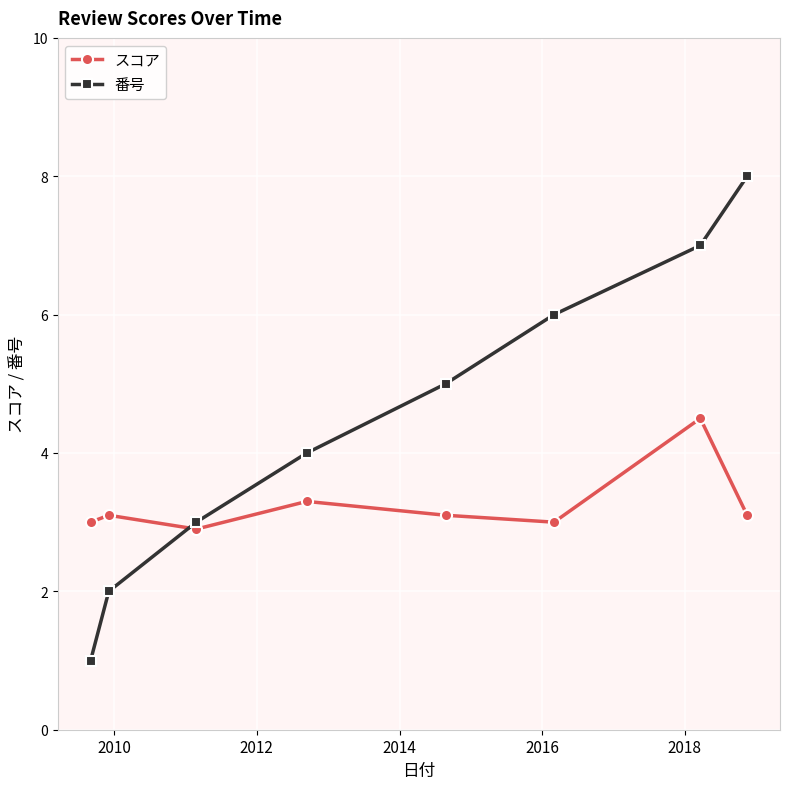

Reading left to right, list all the values displayed in this chart.

スコア: 3.0	3.1	2.9	3.3	3.1	3.0	4.5	3.1
番号: 1.0	2.0	3.0	4.0	5.0	6.0	7.0	8.0